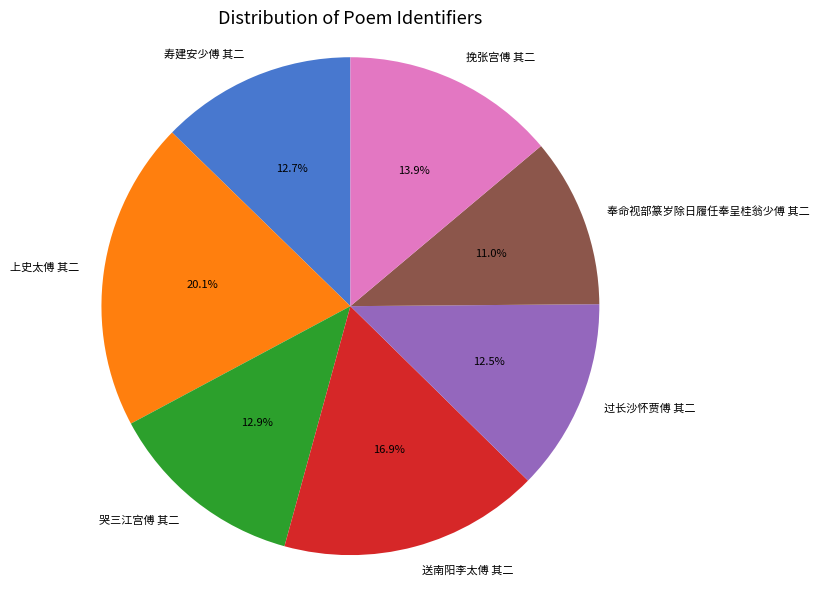

How many segments does this pie chart have?

7